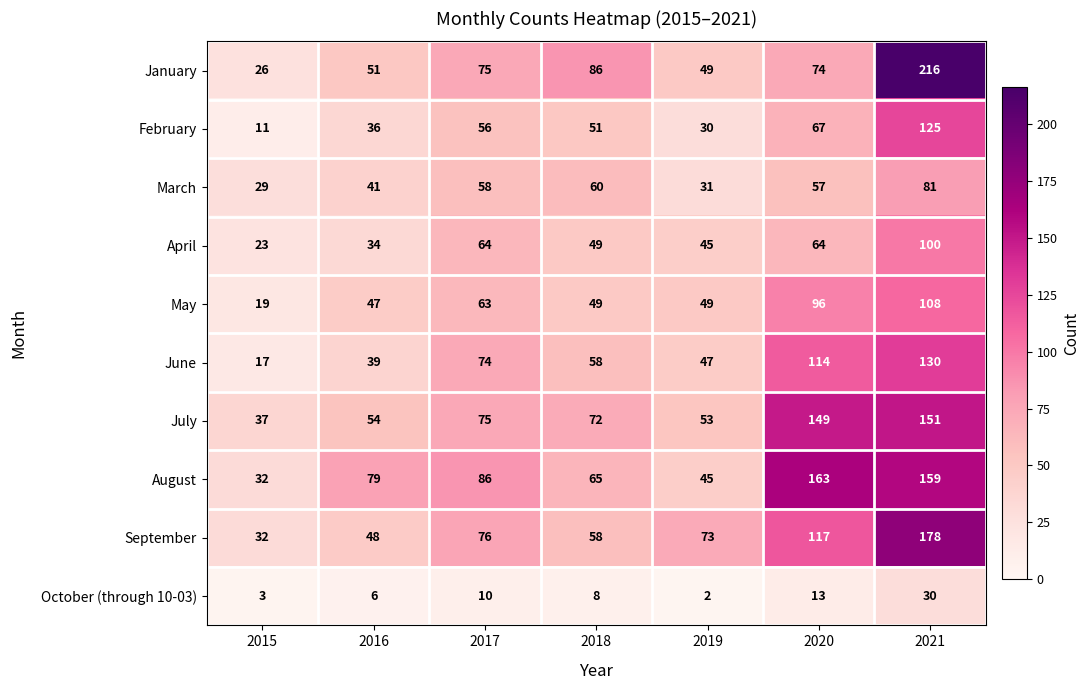

What is the difference between the February values at 2017 and 2021?

69